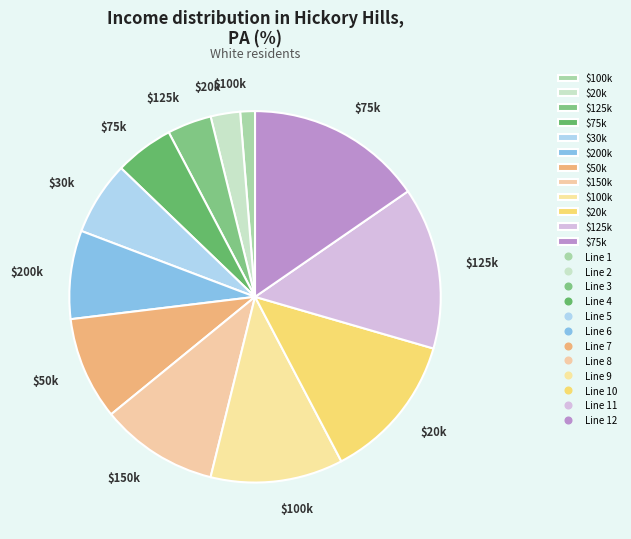

Rank the categories by value from lowest to highest.

Line 1, Line 2, Line 3, Line 4, Line 5, Line 6, Line 7, Line 8, Line 9, Line 10, Line 11, Line 12